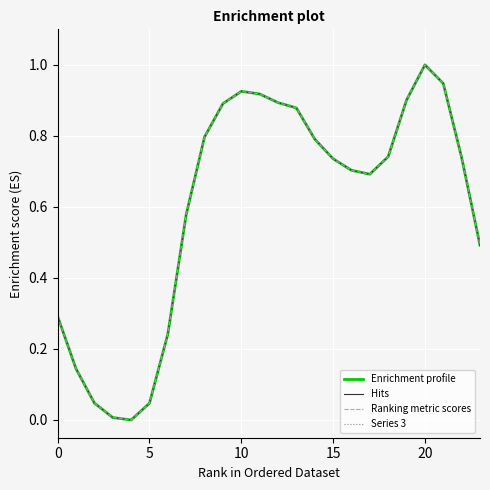

Is this an area chart (filled region under the line)?

No